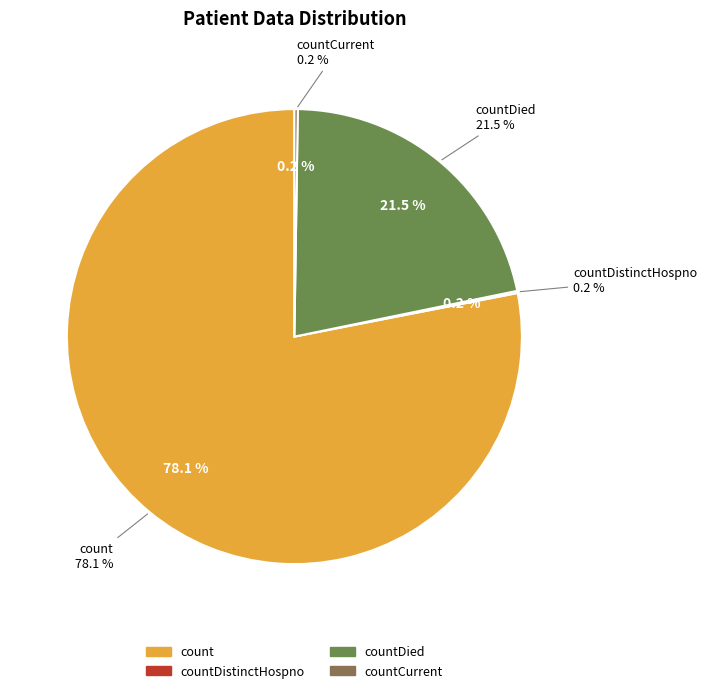

What is the largest slice in the pie chart?

count